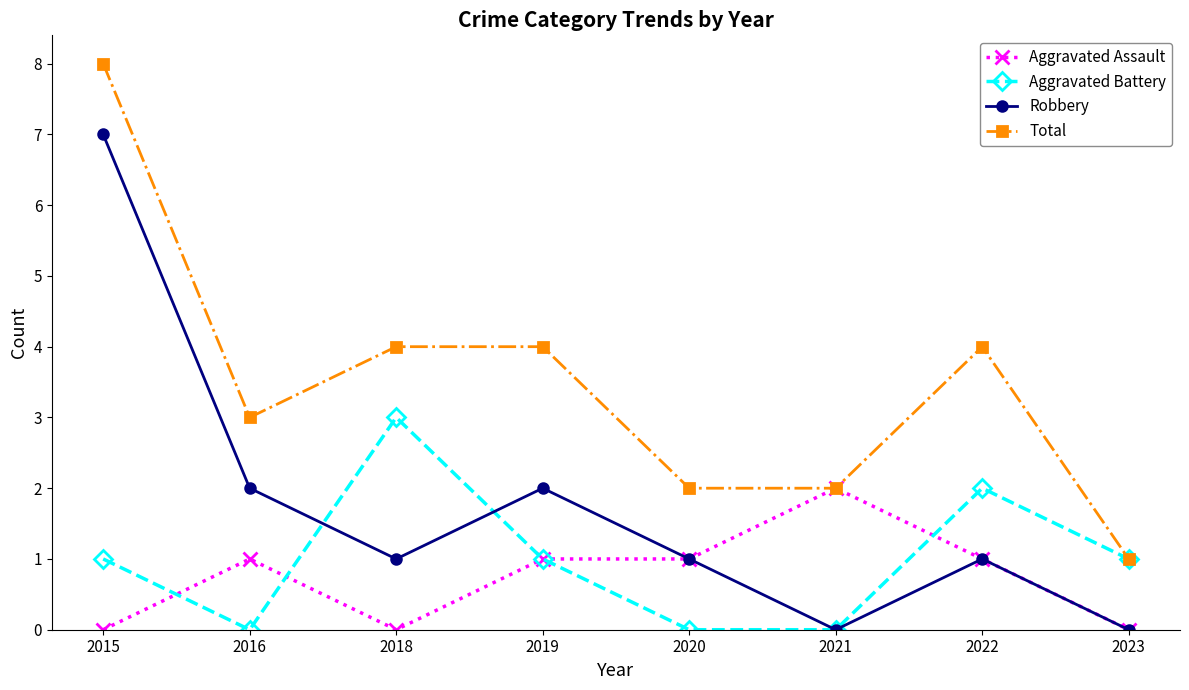

At which category does Aggravated Assault reach its first local peak?

2016